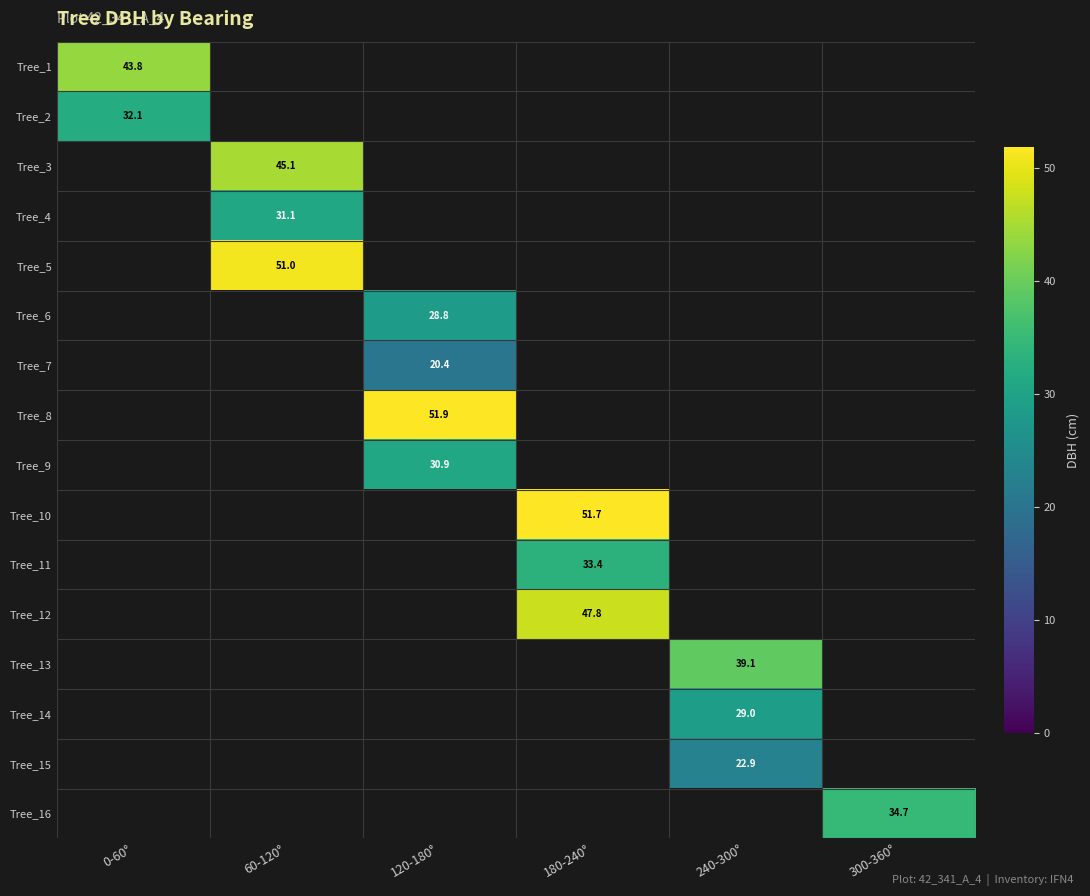

Between 300-360° and 0-60°, which is larger?

0-60°